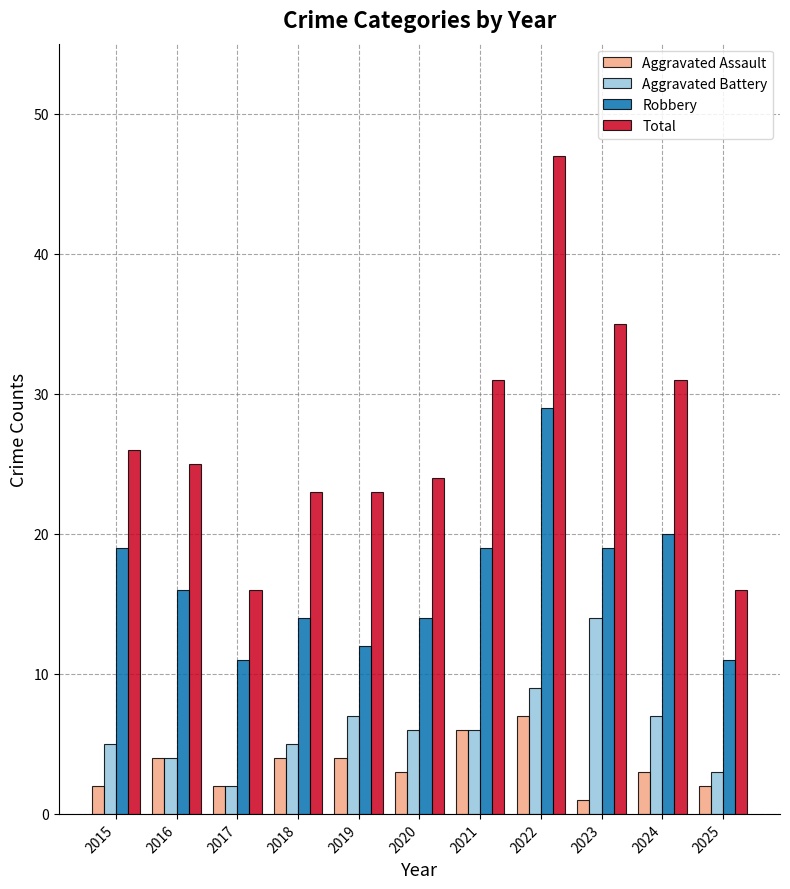

How many Aggravated Assault values are between 2 and 4?

8